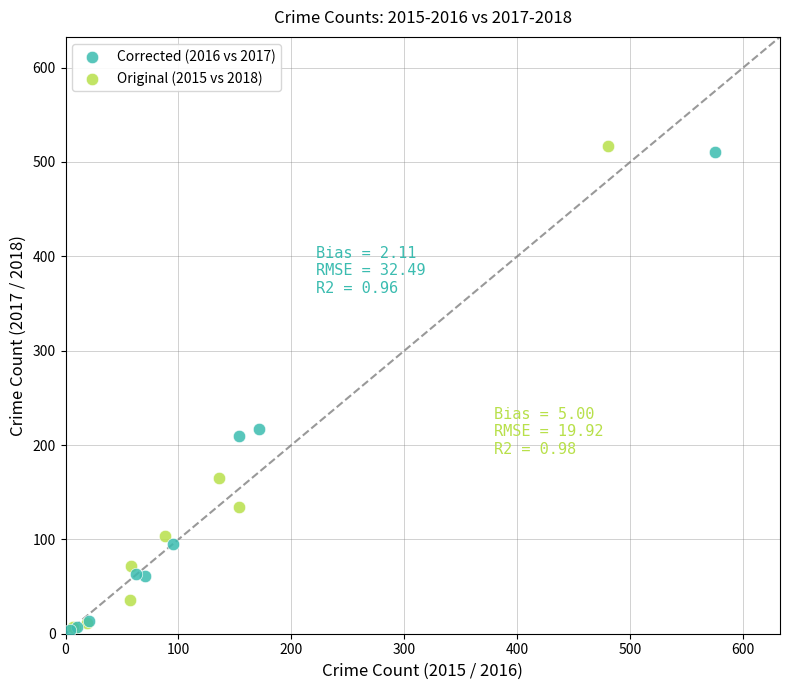

Which series has the largest Y range (max minus min)?

Original (2015 vs 2018)